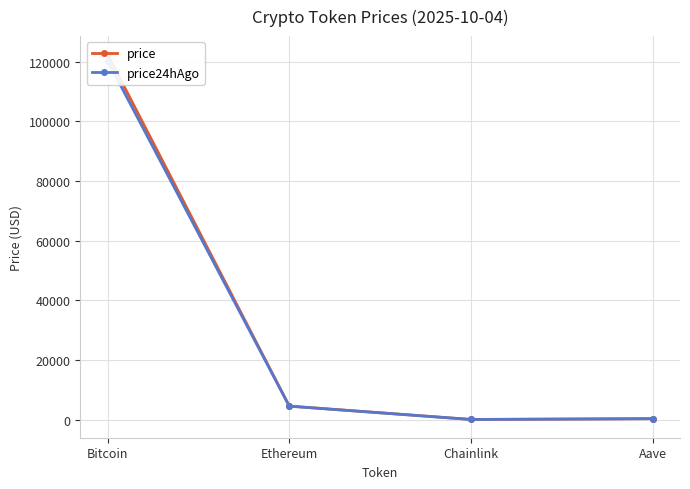

What is the difference between the maximum and minimum values in the price series?

122435.9